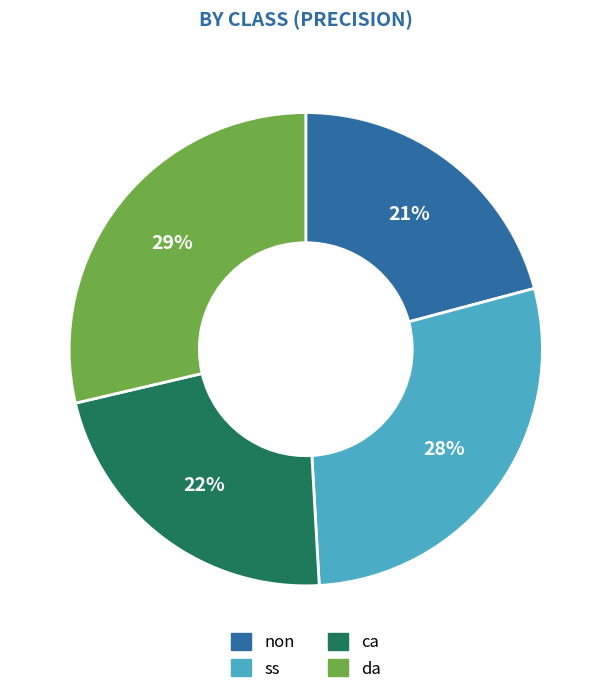

To the nearest percent, what portion does da represent?

29%